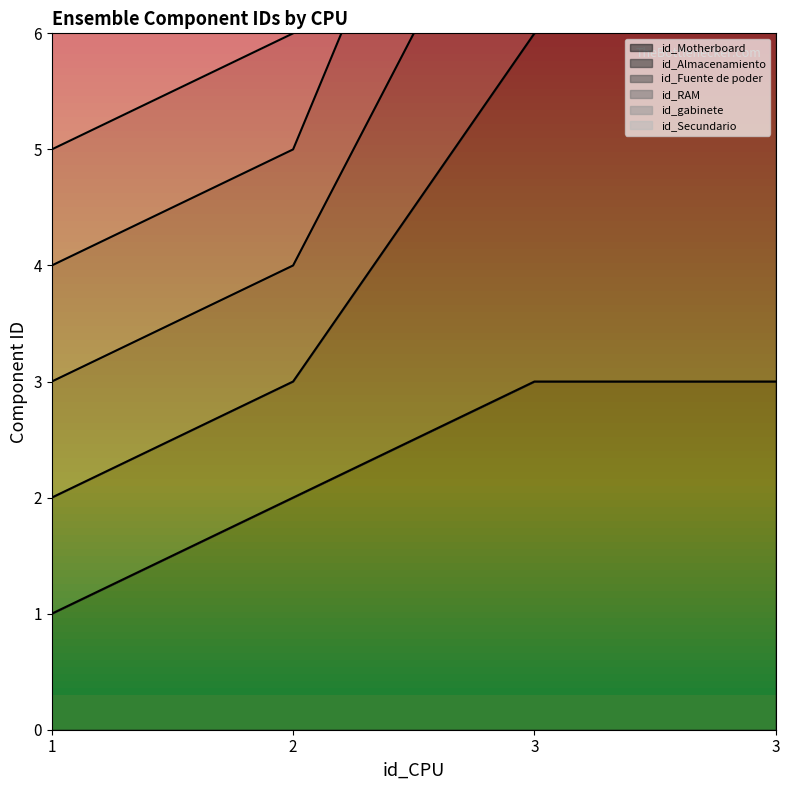

What is the total value across all series at 3?

26